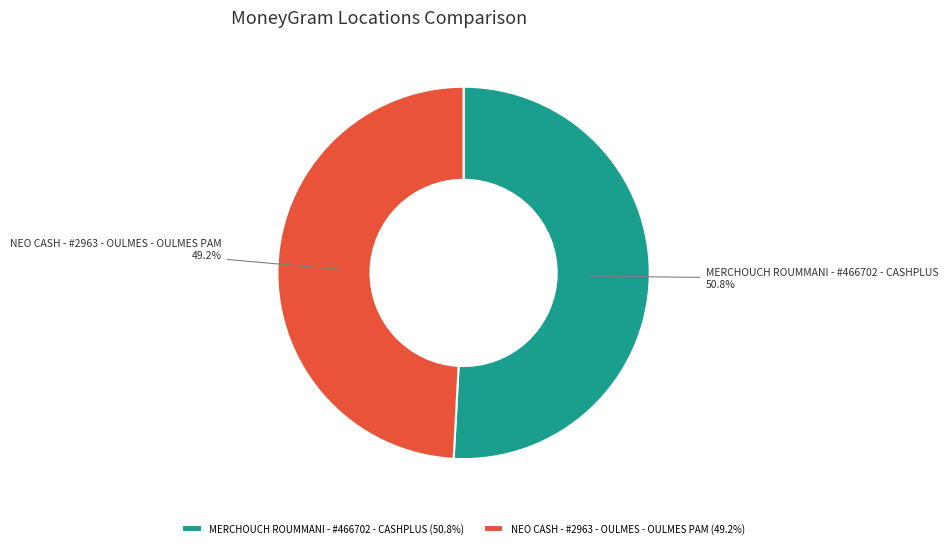

What is the smallest slice in the pie chart?

NEO CASH - #2963 - OULMES - OULMES PAM